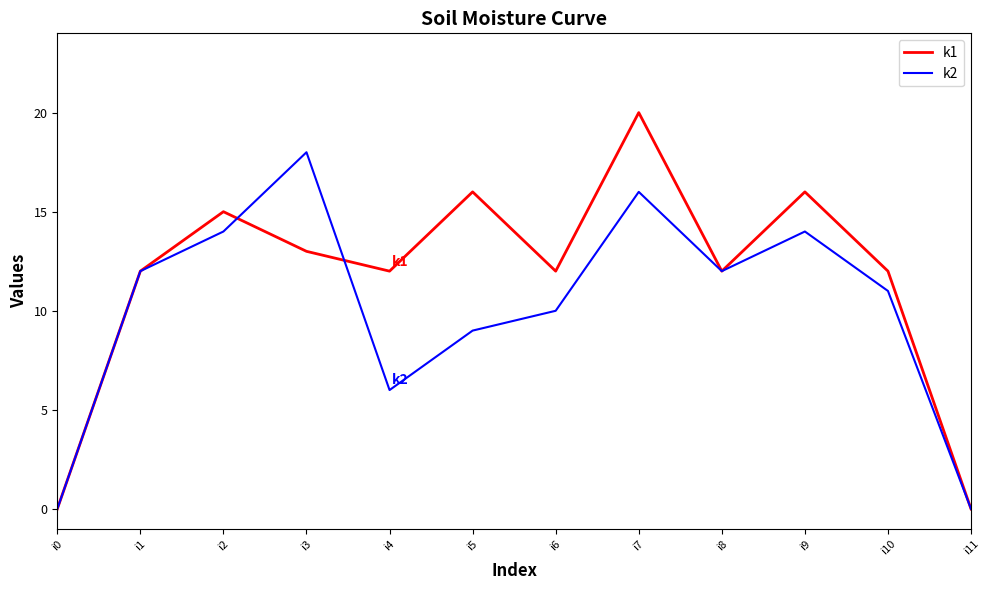

Reading left to right, transcribe all the data shown in this chart.

k1: 0	12	15	13	12	16	12	20	12	16	12	0
k2: 0	12	14	18	6	9	10	16	12	14	11	0